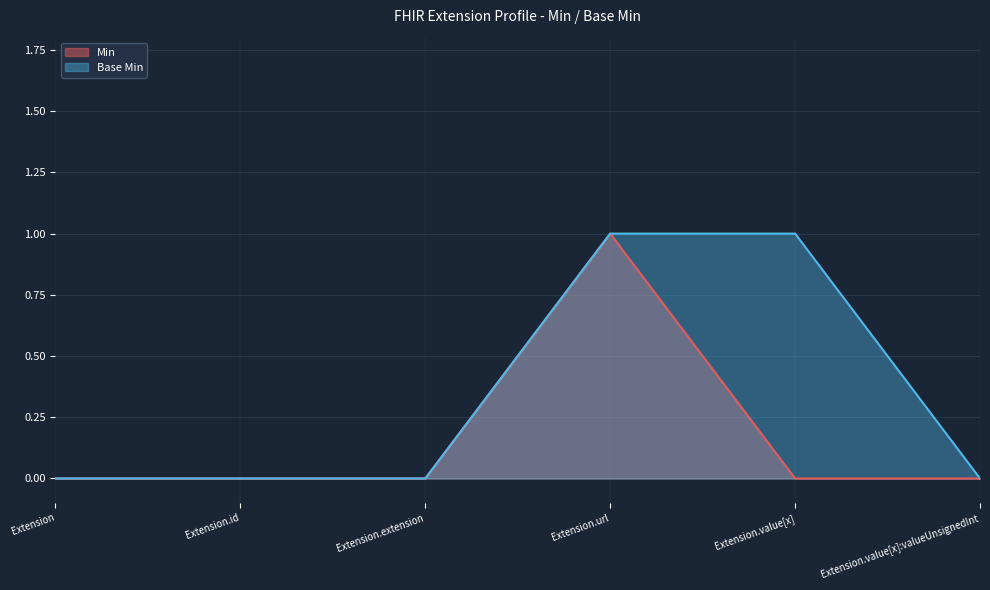

What are all the series names shown in the legend?

Min, Base Min